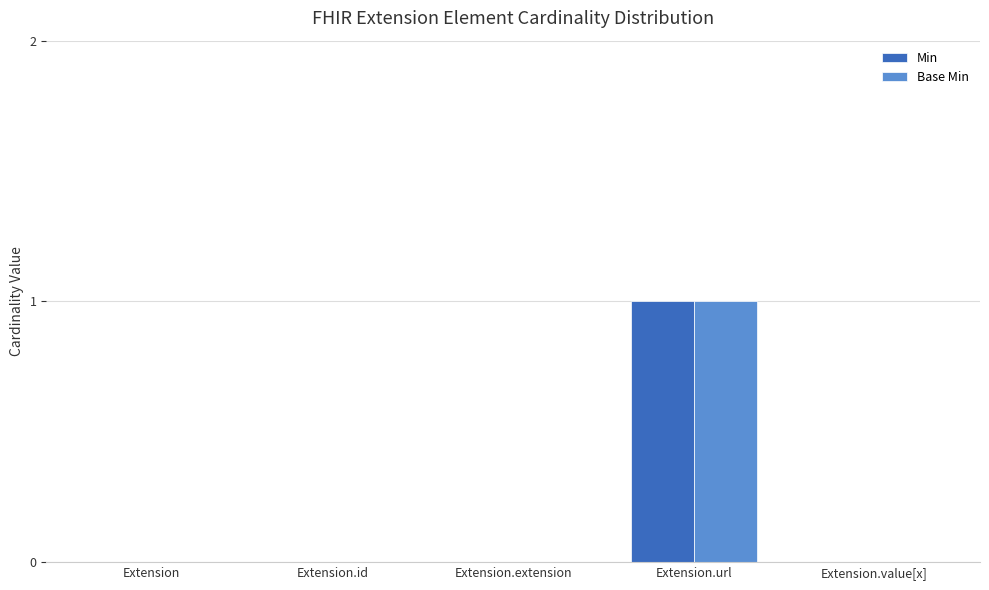

Reading right to left, transcribe all the data shown in this chart.

Min: 0	1	0	0	0
Base Min: 0	1	0	0	0